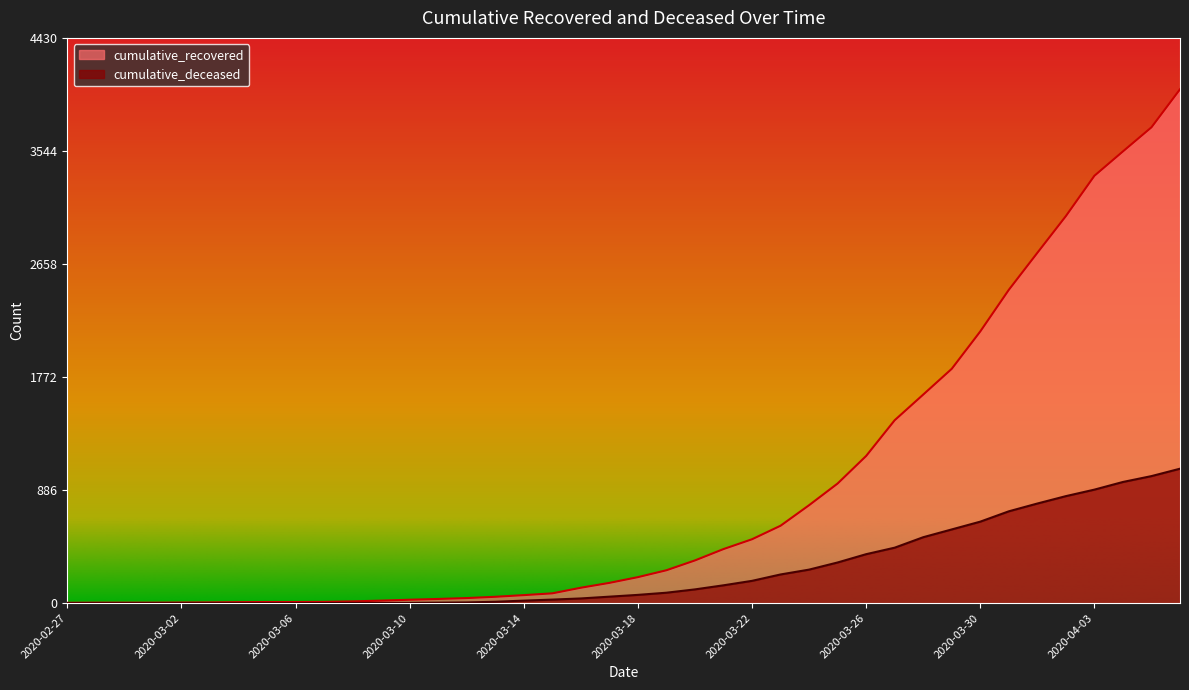

What is the average value of the cumulative_deceased series?

258